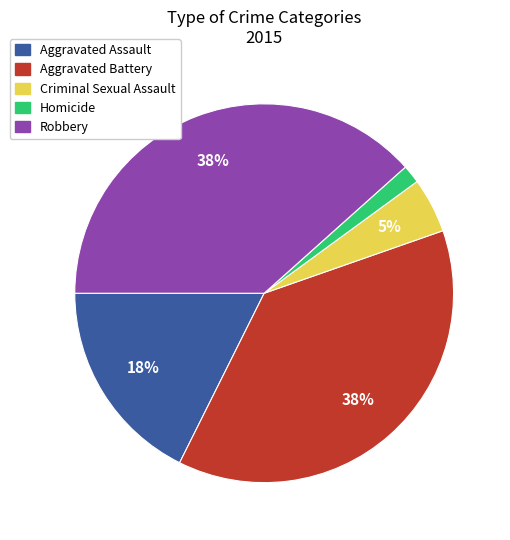

To the nearest percent, what is the difference between the Aggravated Assault and Aggravated Battery slice percentages?

20%